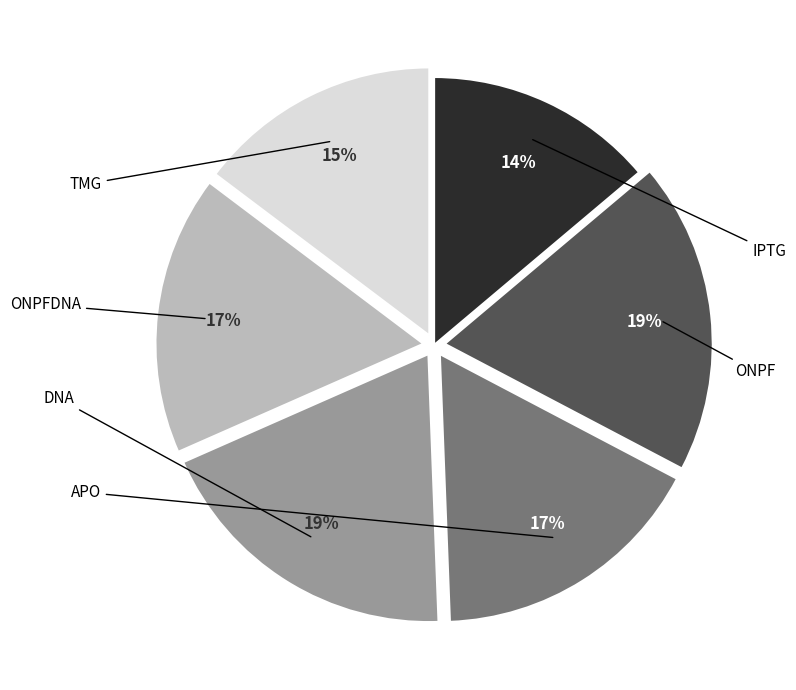

To the nearest percent, what percentage of the pie is TMG?

15%